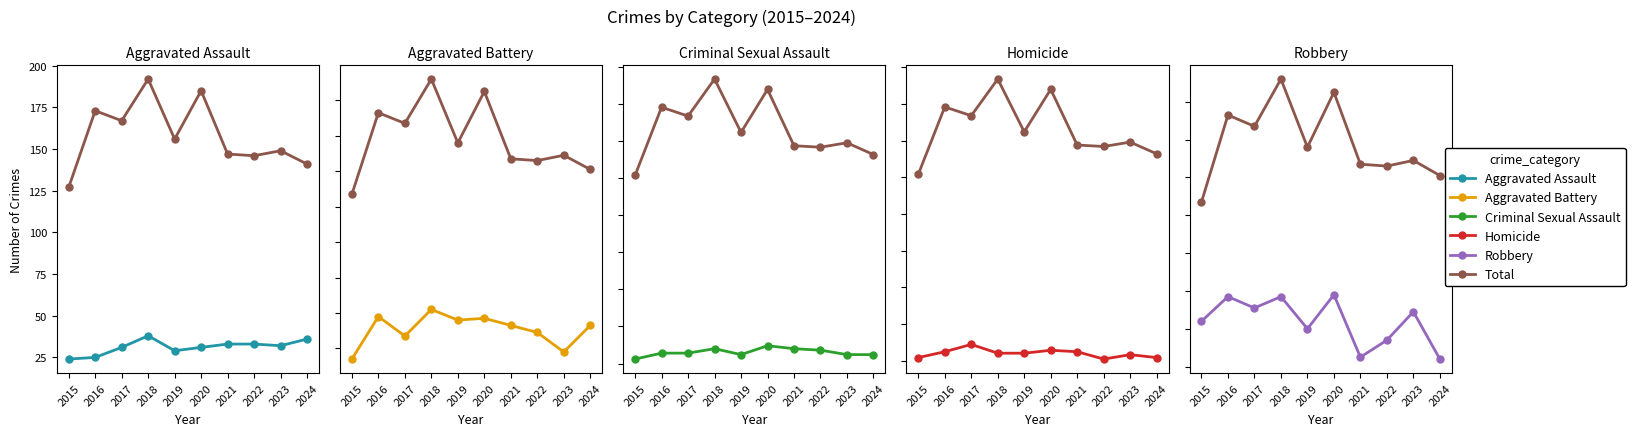

What is the difference between the second highest and second lowest values in the Homicide series?

5